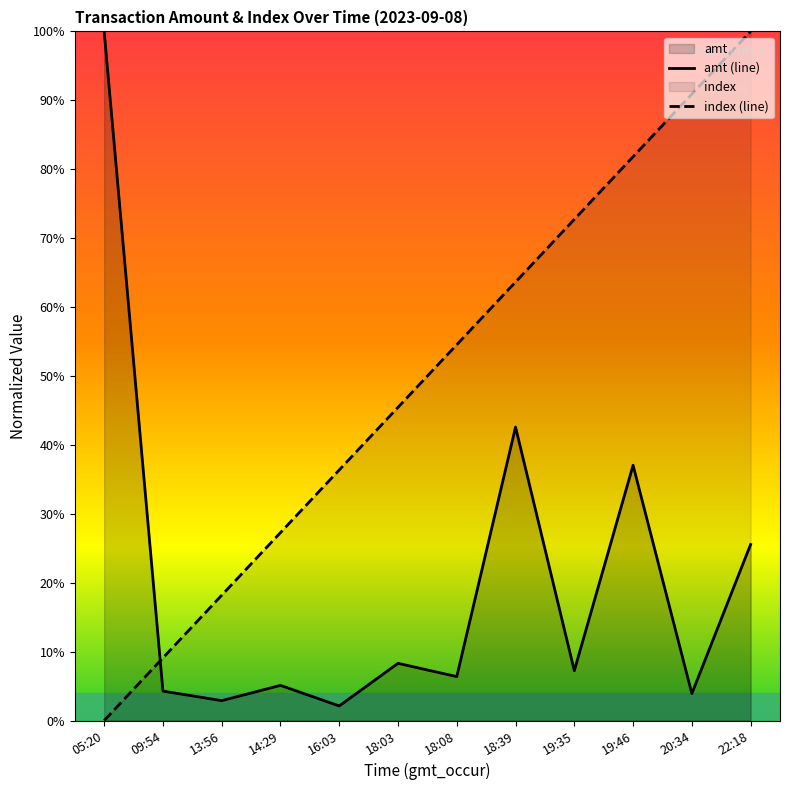

Does the chart display data point markers on the line(s)?

No